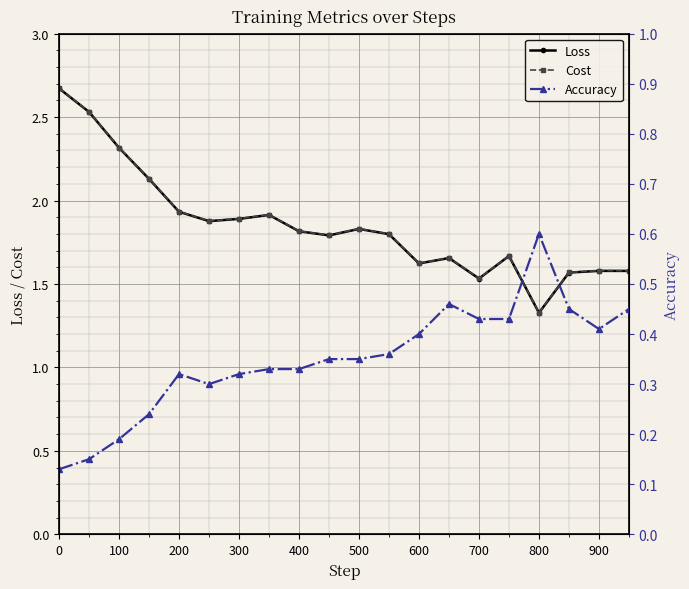

Rank the series by their maximum value, from lowest to highest.

Accuracy, Loss, Cost